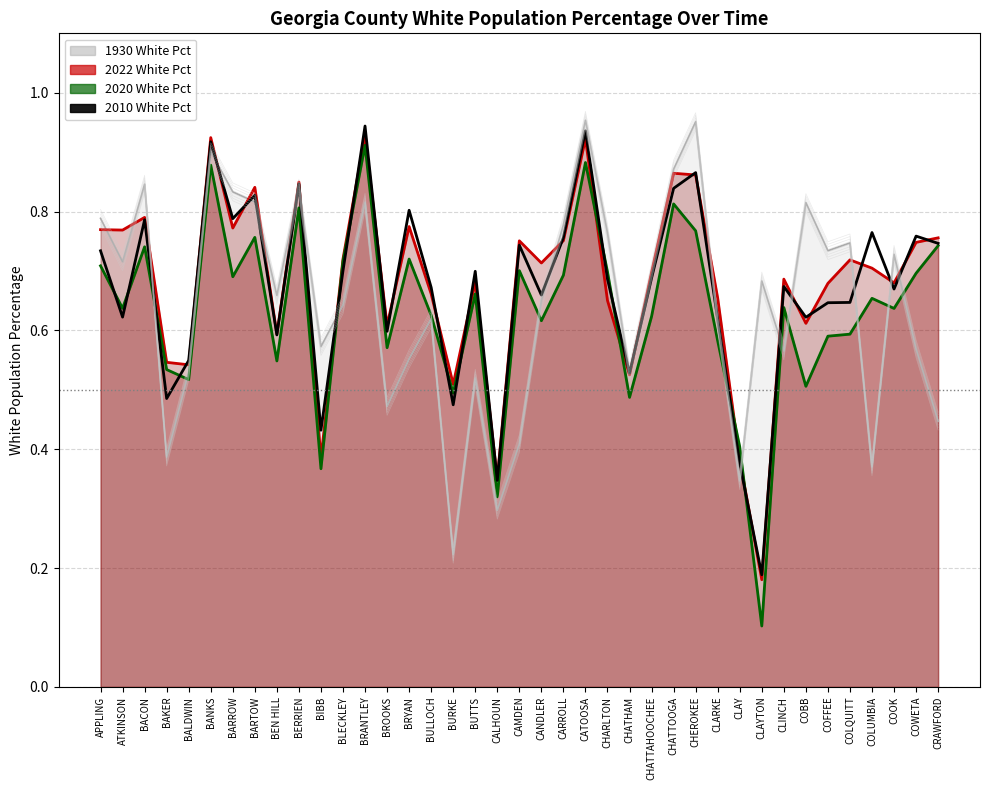

The value of 2020 White Pct at CANDLER is 1.0. True or false?

False